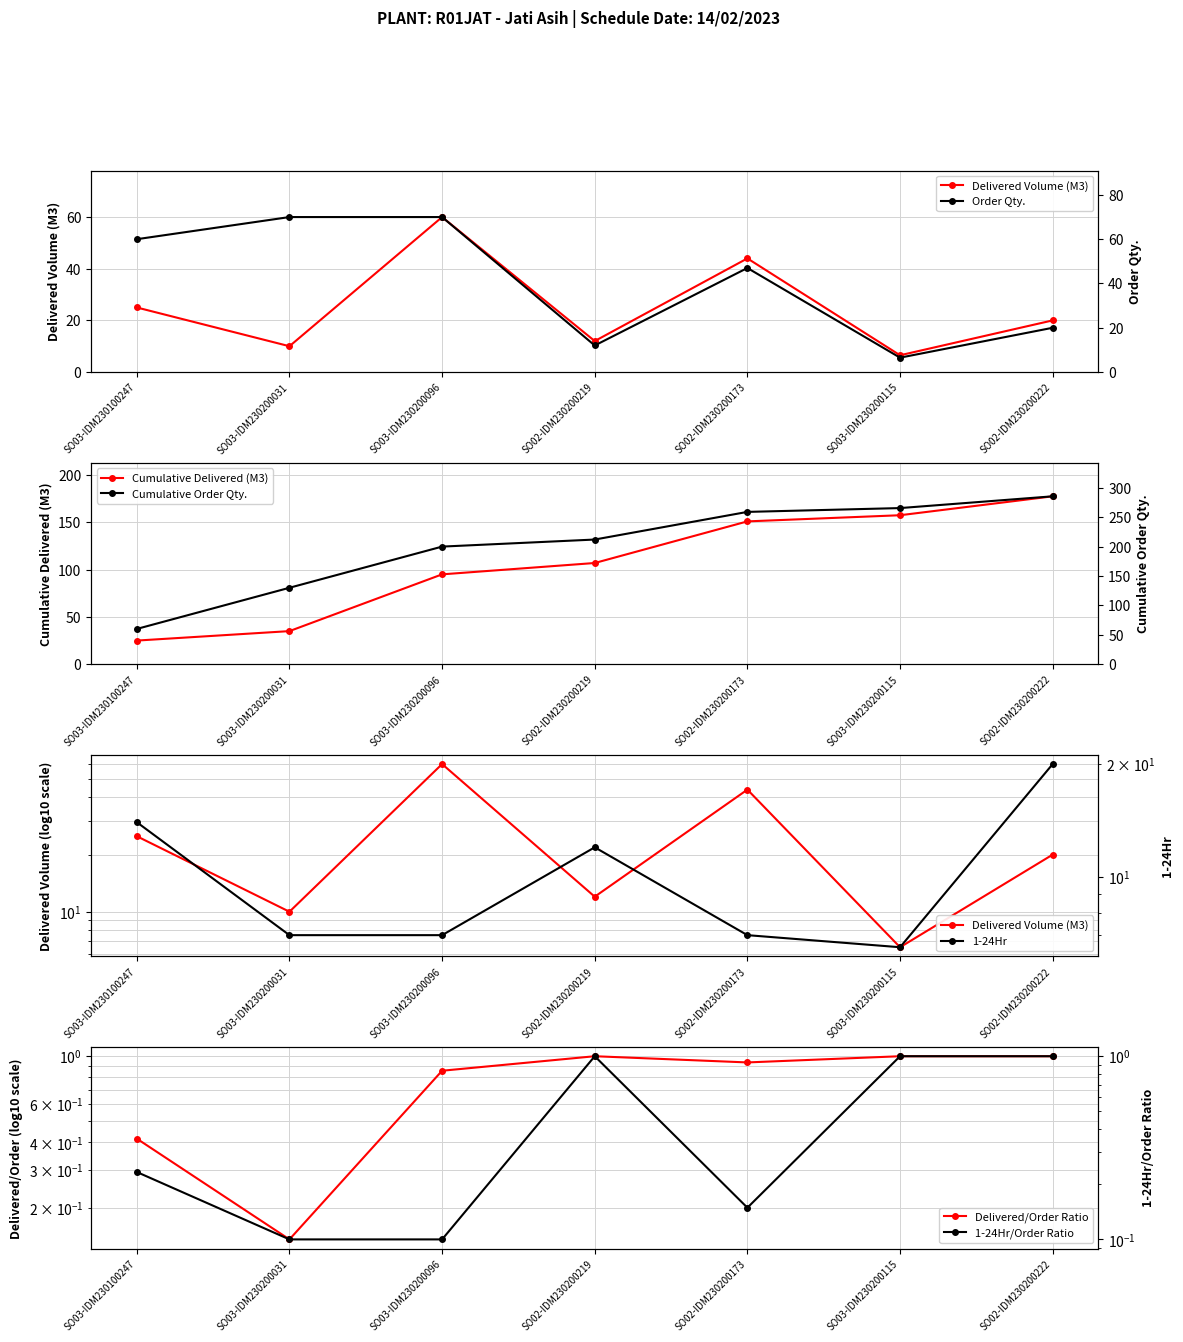

What is the label of the 2nd point from the right?

SO03-IDM230200115